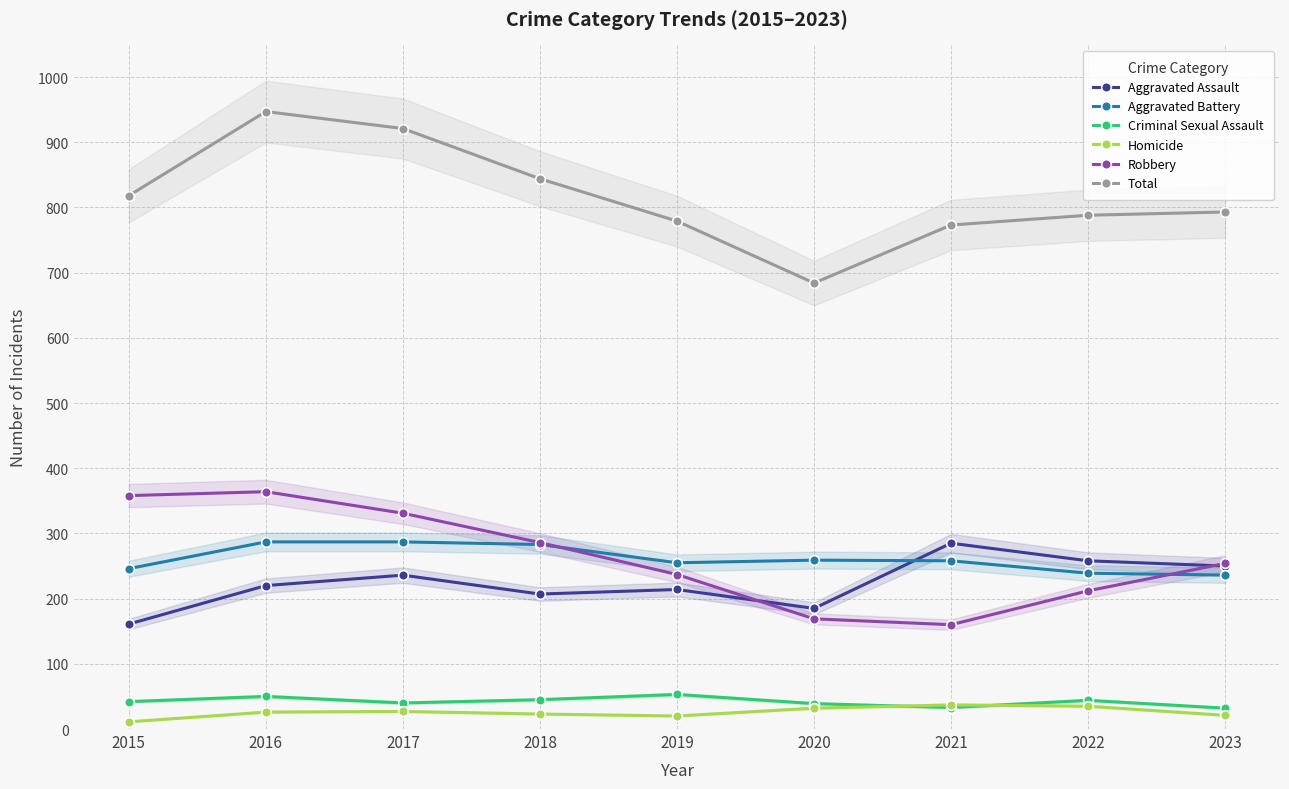

What is the value of the Aggravated Battery point at the 2nd from the left?

287